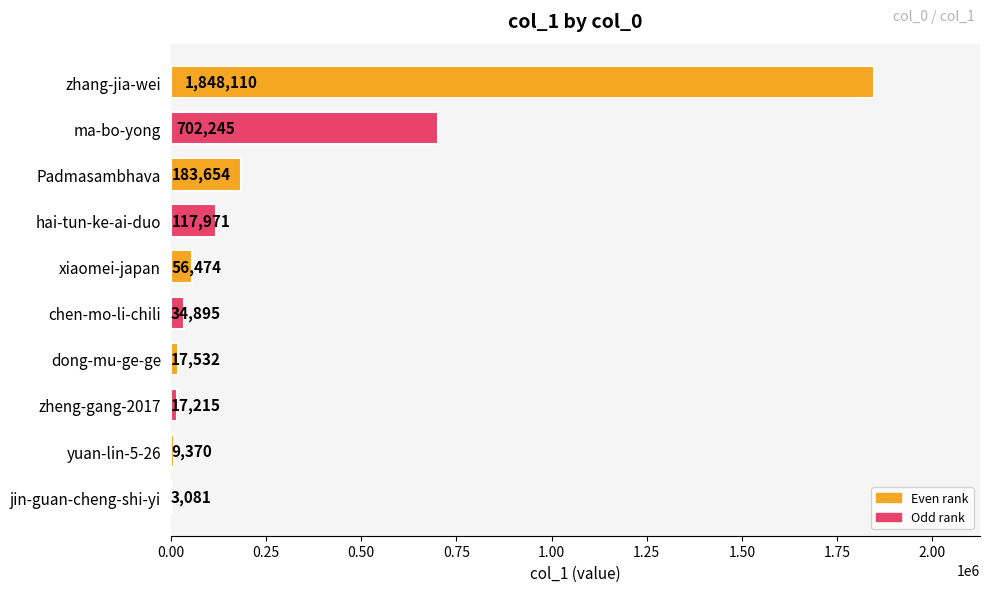

What is the sum of all values?

2990547